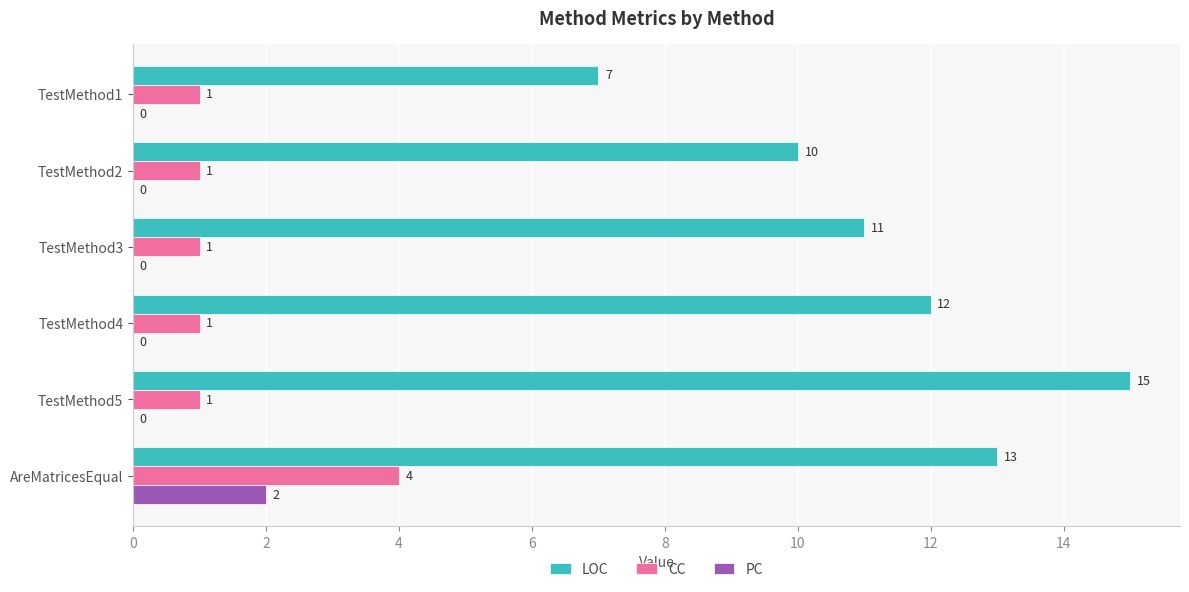

The value of PC at TestMethod1 is -1. True or false?

False